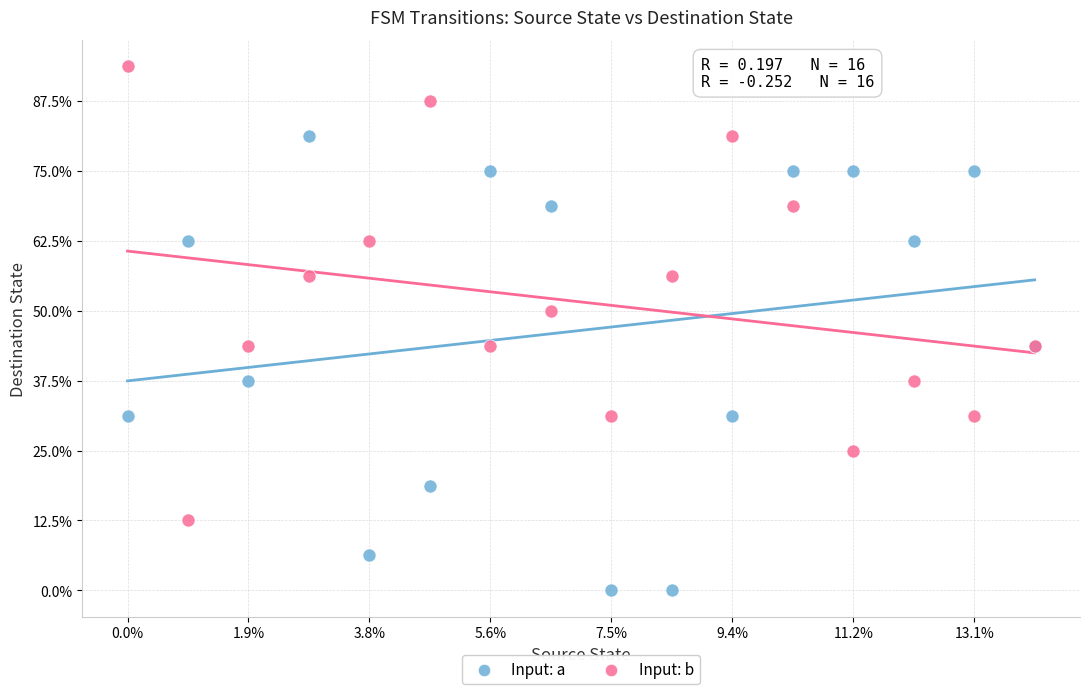

What are all the series names shown in the legend?

Input: a, Input: b